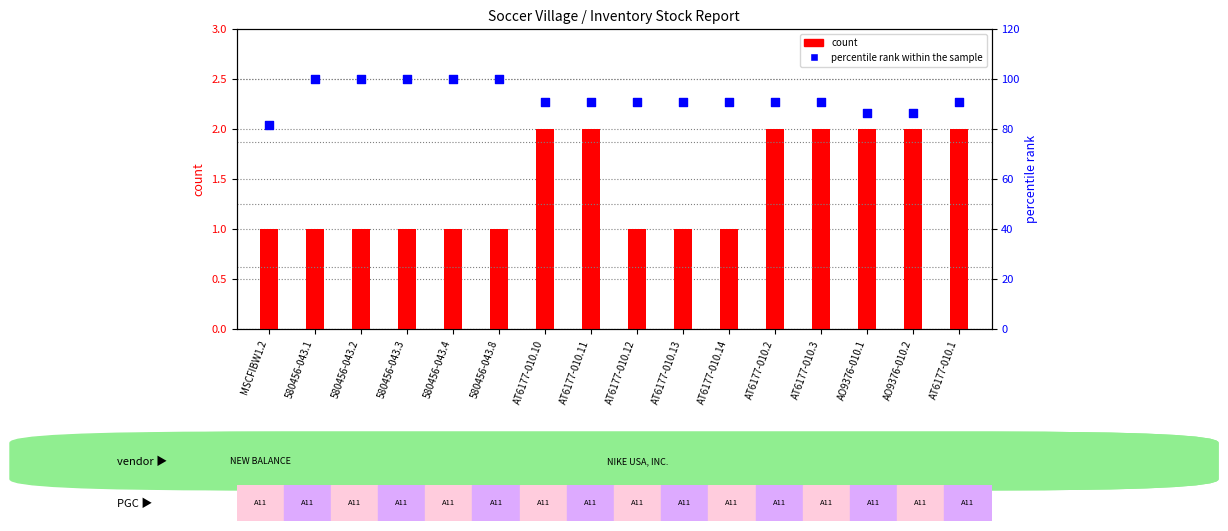

At which category is the sum across all series the highest?

580456-043.1